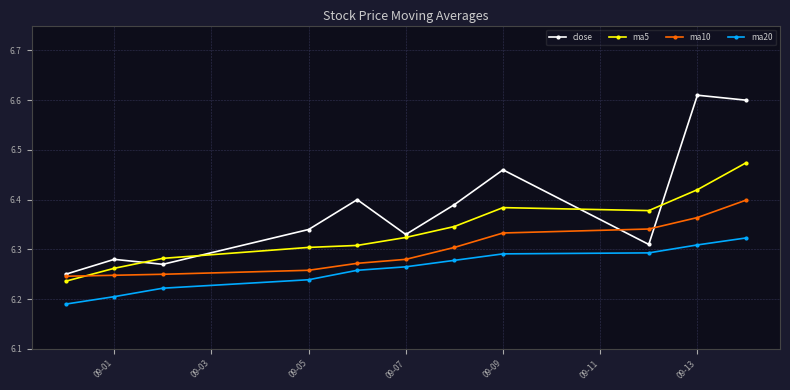

How many categories are shown in the chart?

11